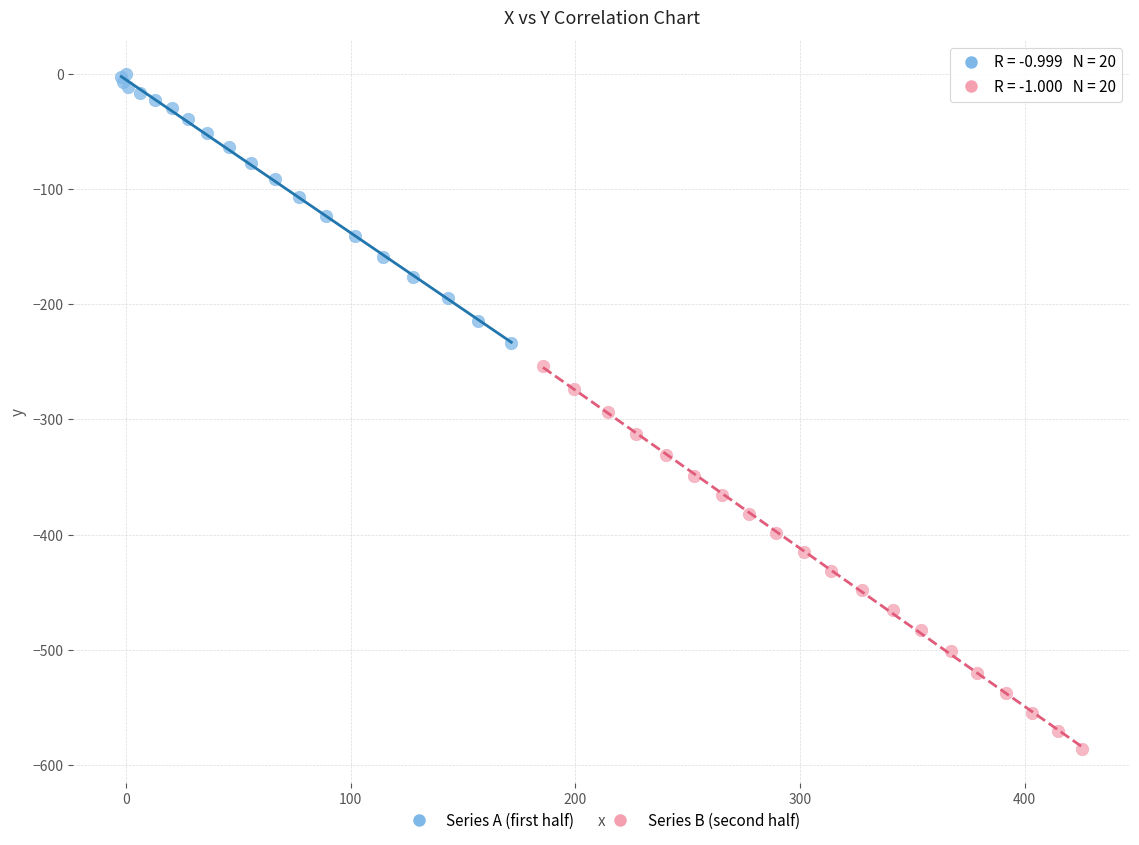

Which series reaches the maximum Y coordinate?

Series A (first half)